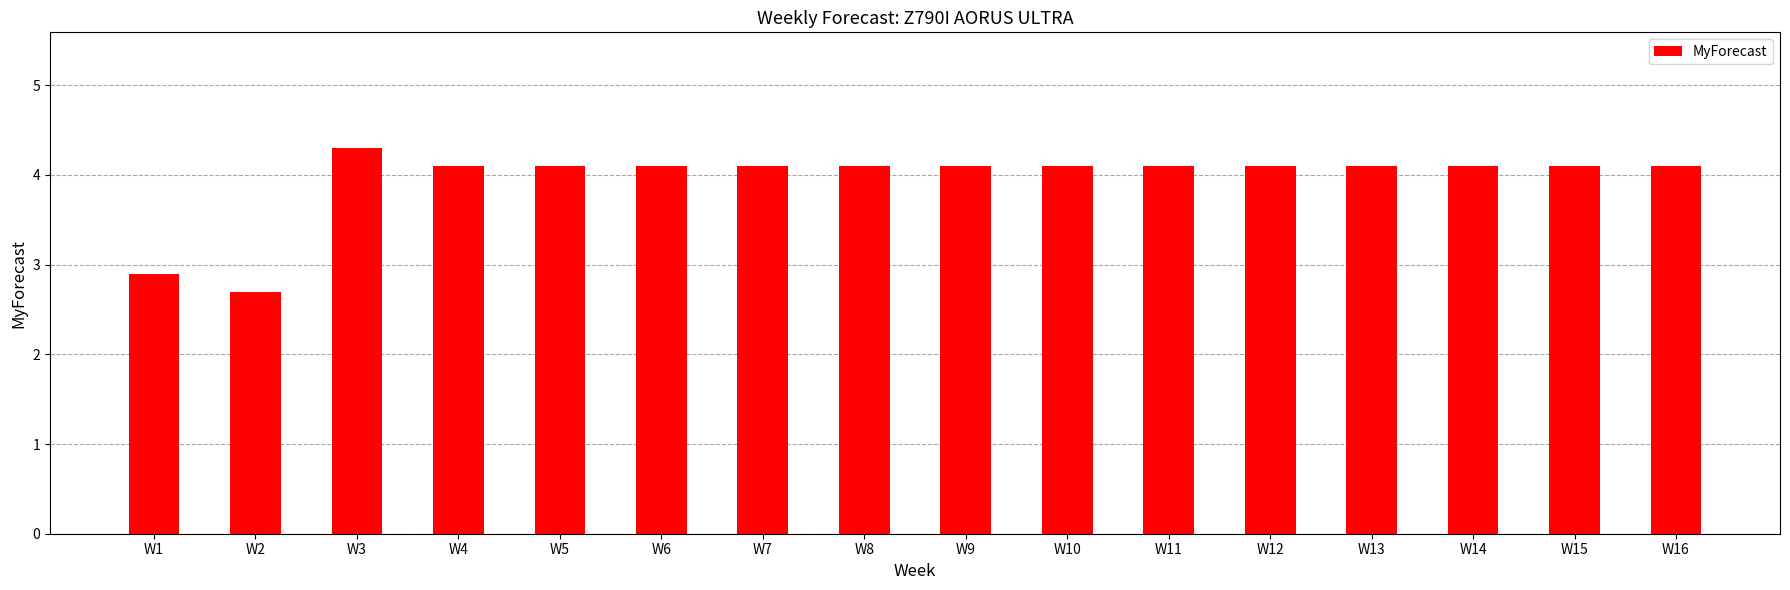

Is it true that the value at W11 is 5.9?

False